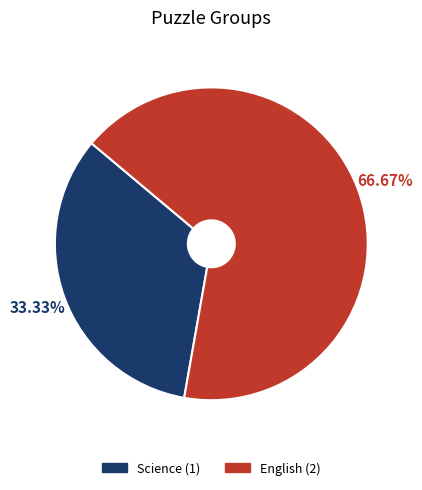

Combined, do English and Science account for over 50%?

Yes